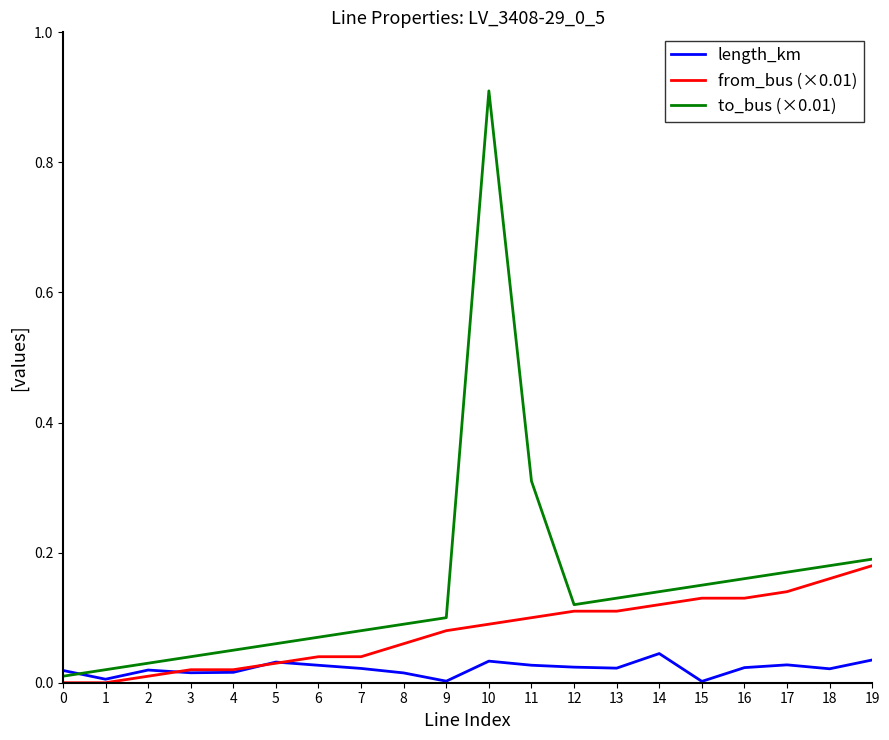

Is it true that to_bus (×0.01) equals 0.3 at 16?

False